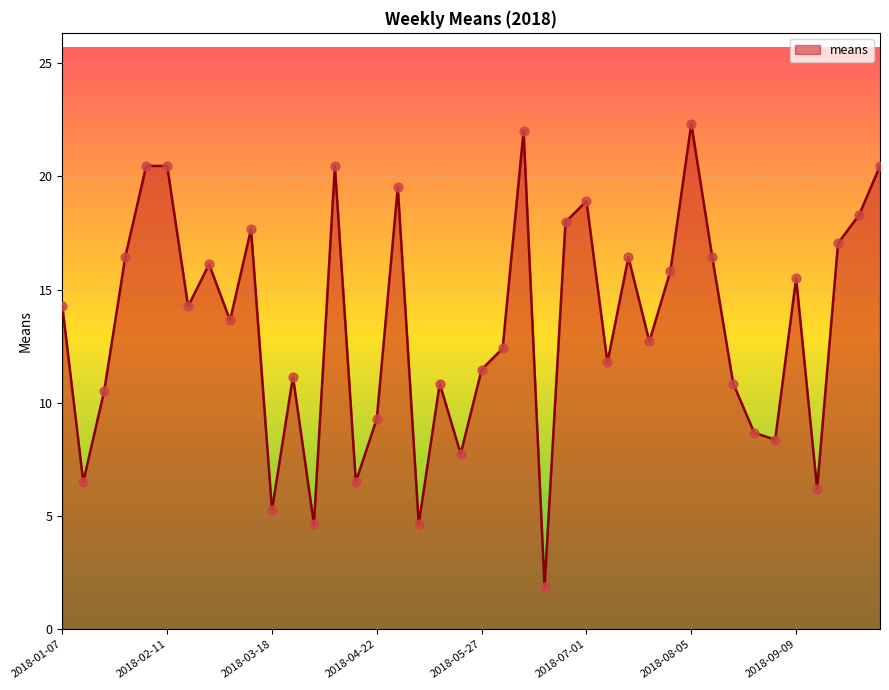

What is the smallest value displayed?

1.9